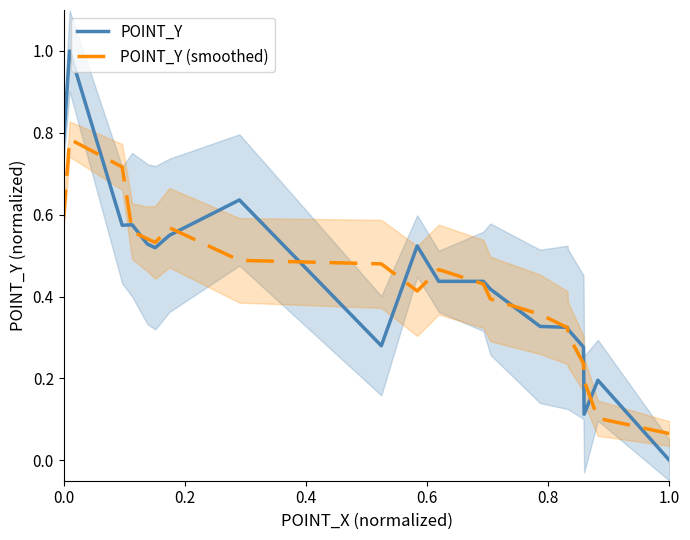

What is the value of the POINT_Y point at the 5th from the left?

0.5